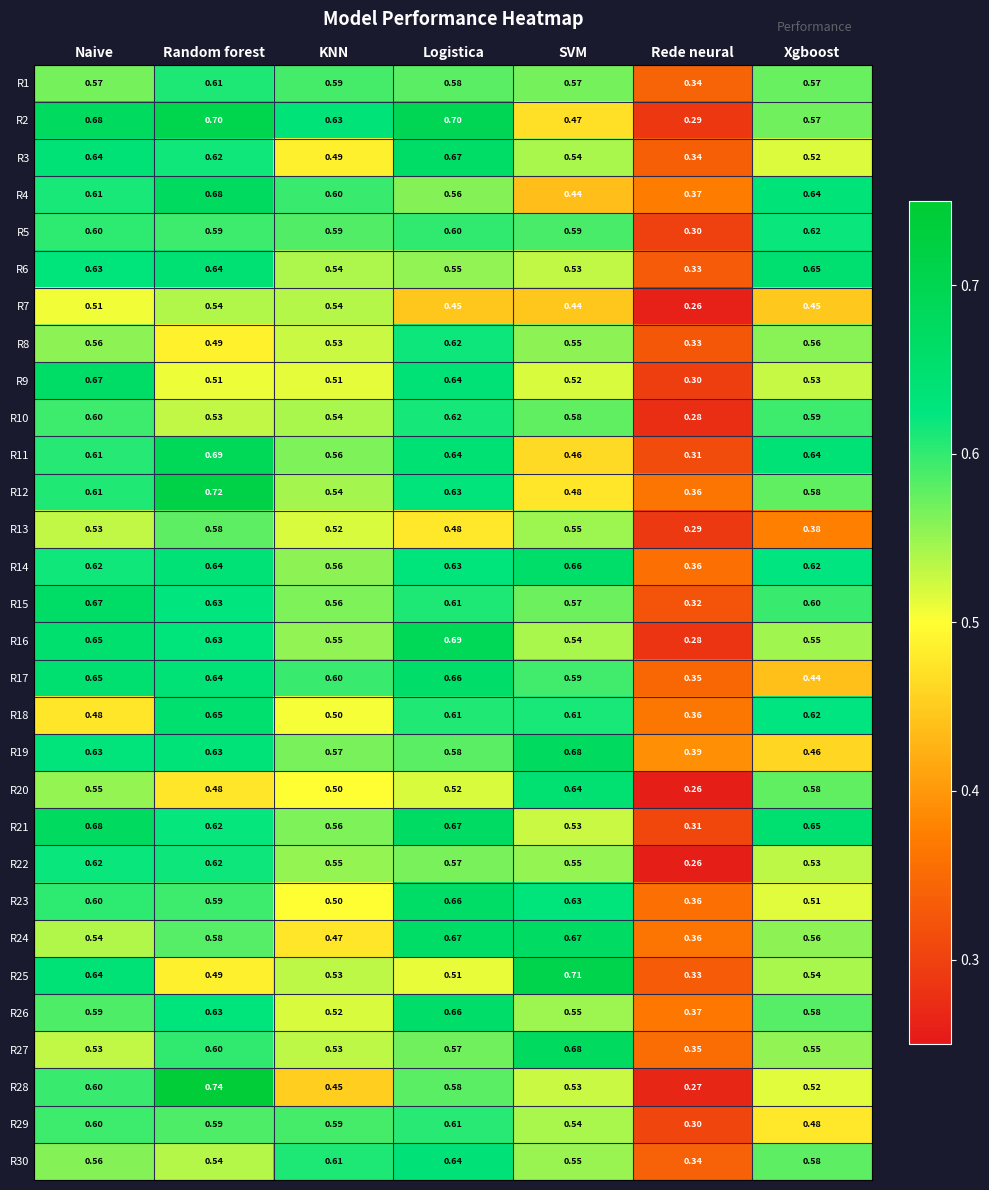

Where is R5 nearest to the value 0?

Rede neural